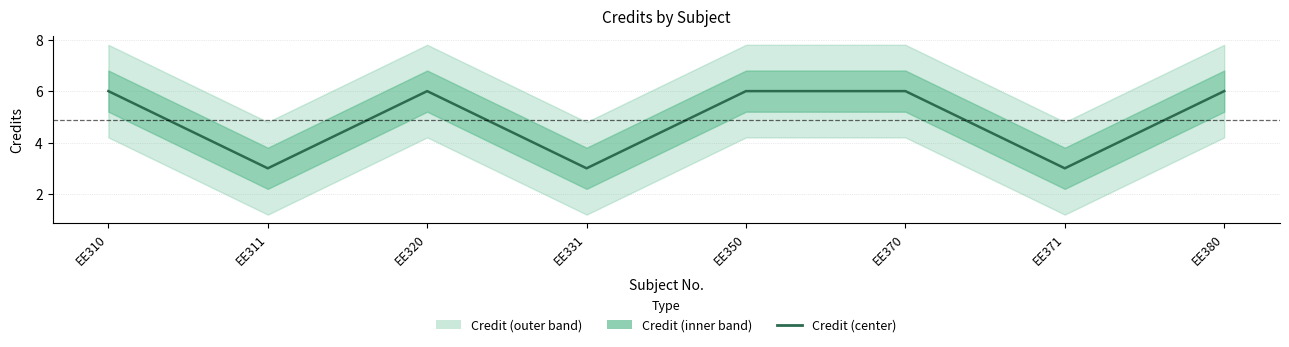

At which category does the data reach its first local peak?

EE320